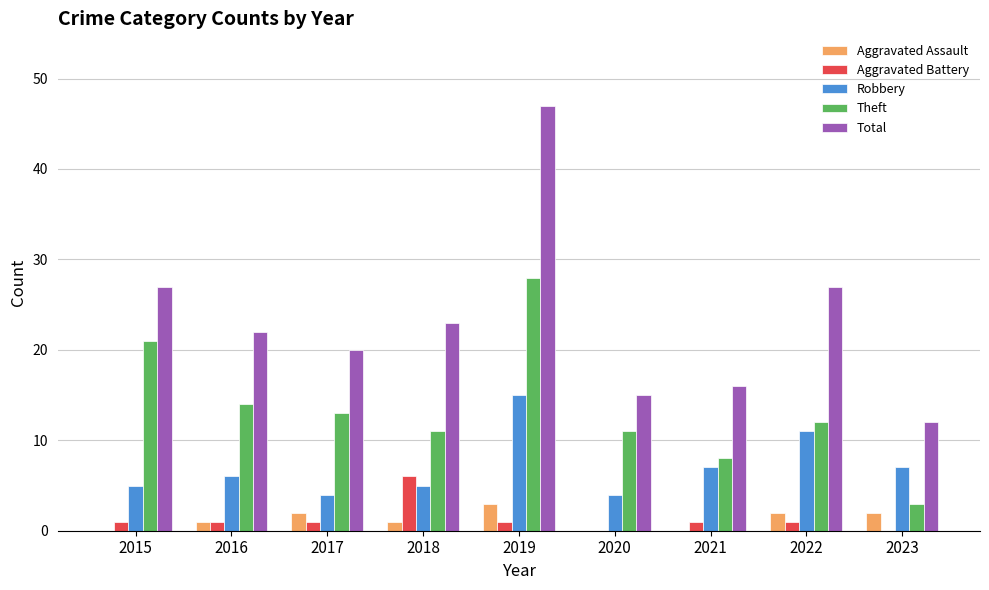

What is the sum of all Aggravated Assault values?

11